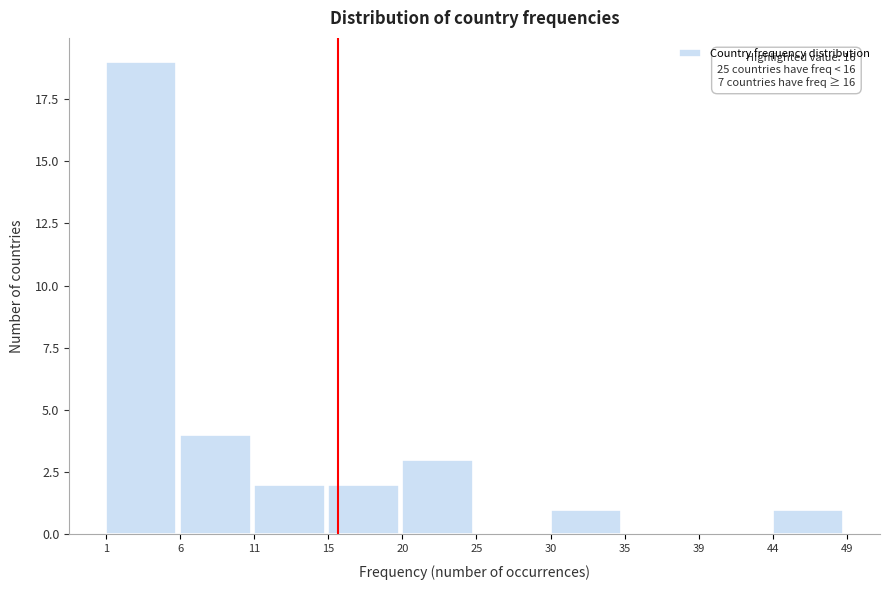

Over which range of the x-axis is the bar tallest?

1 to 6